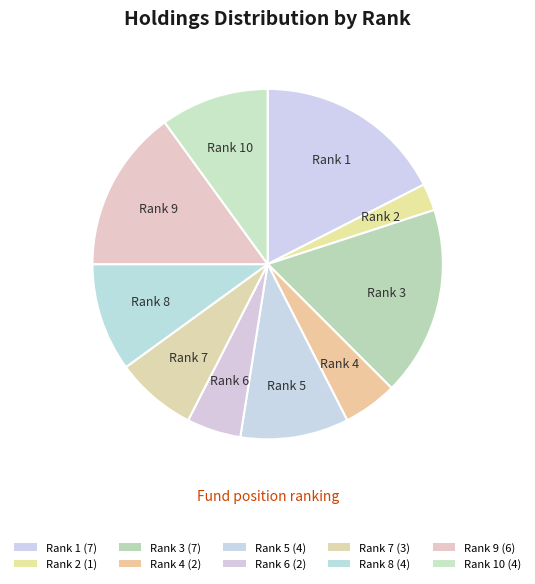

Count the number of slices in the pie.

10